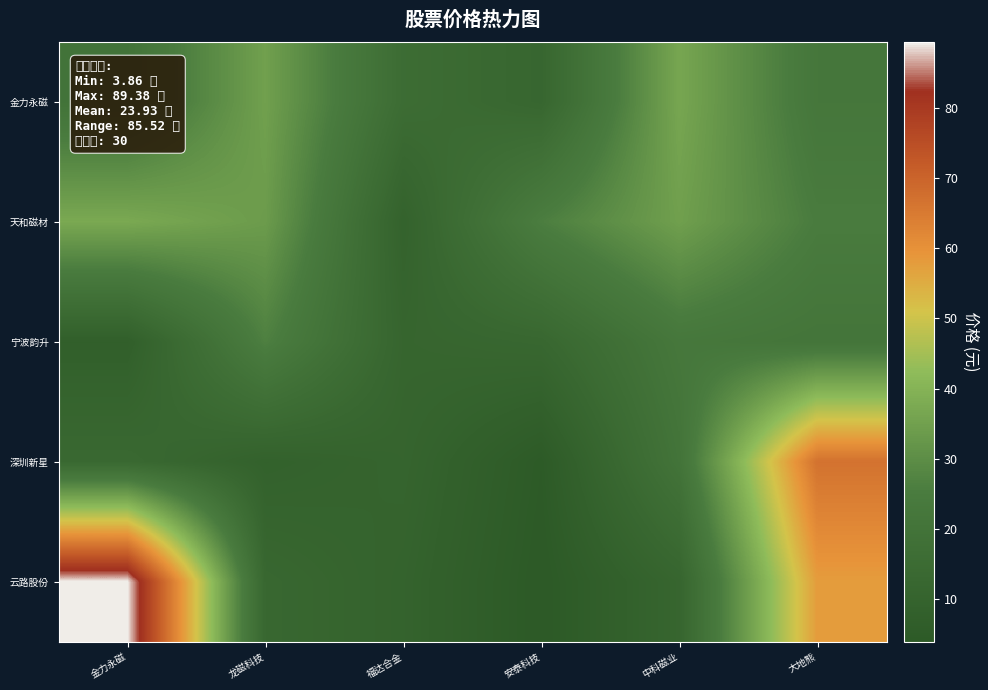

Which label corresponds to the smallest value in the chart?

安泰科技